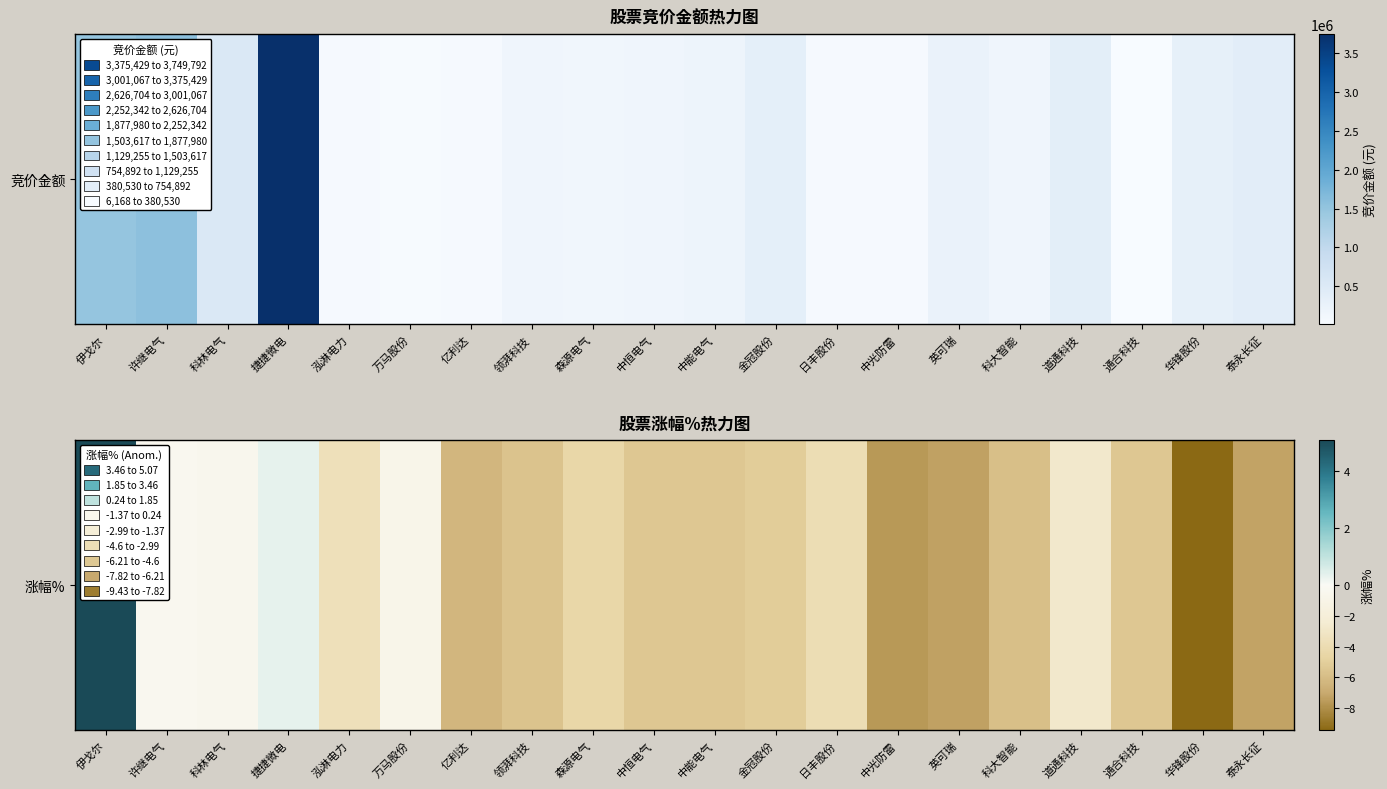

What is the sum of the values at 科大智能 and 许继电气?

-6.3